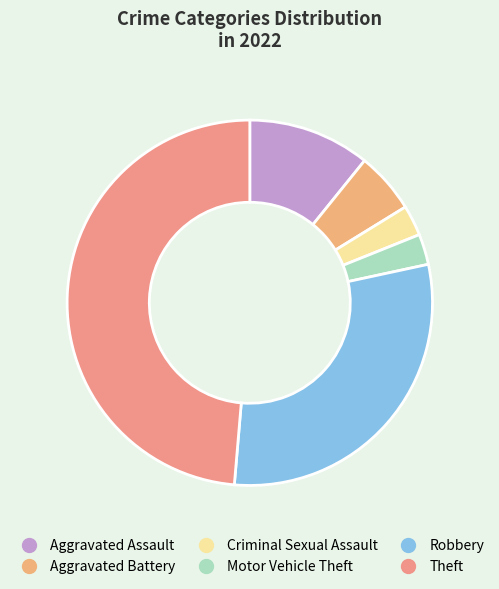

How many slices are in this pie chart?

6